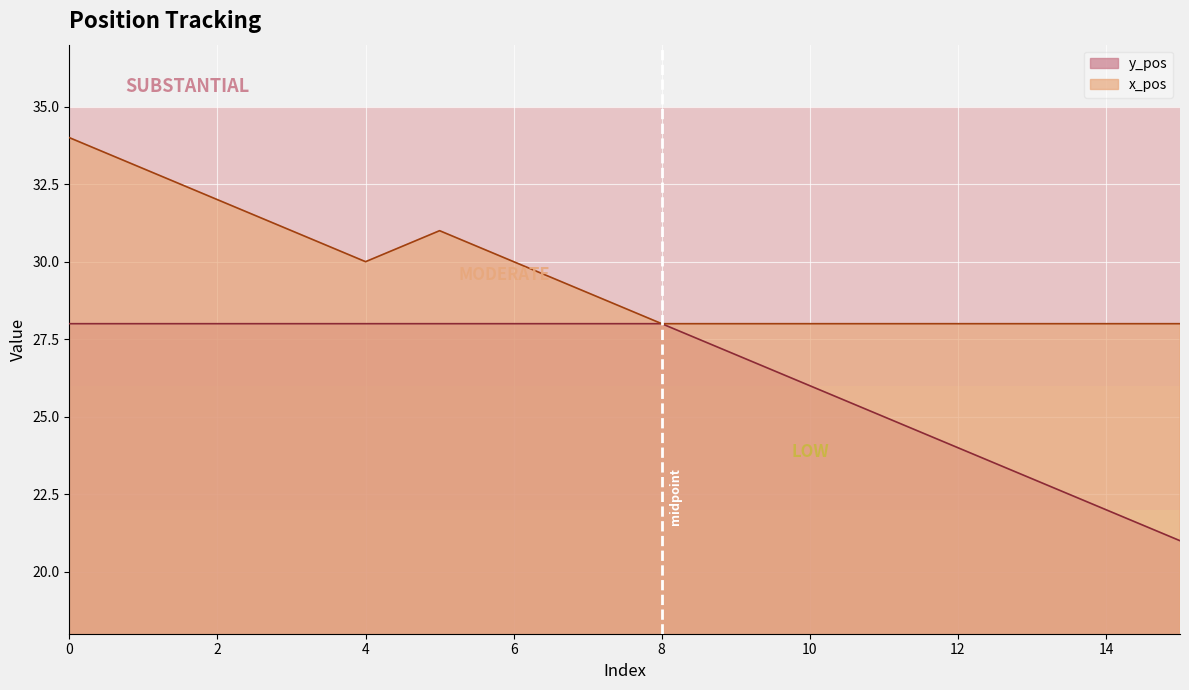

Where is y_pos nearest to the value 24?

12